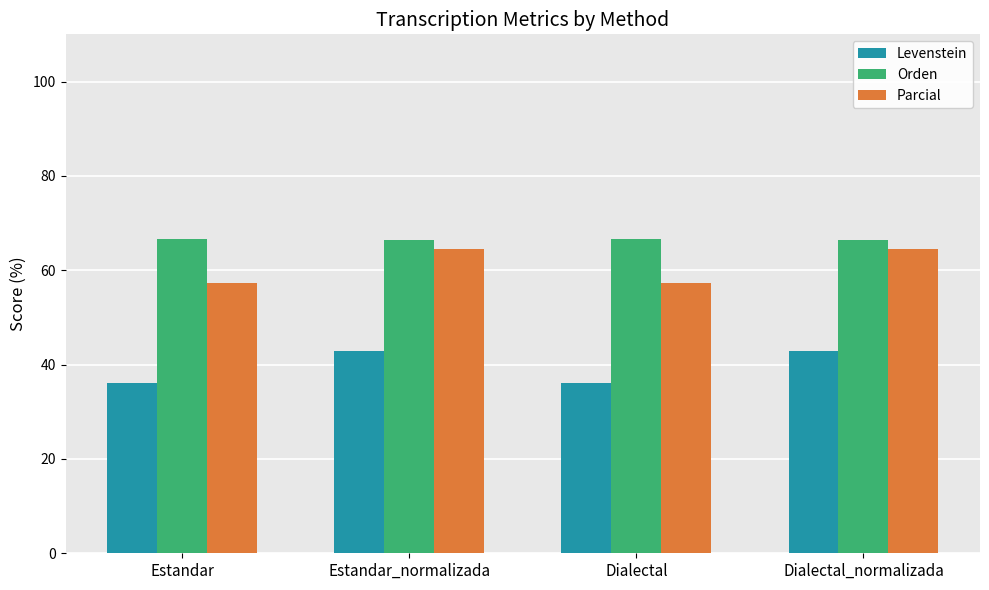

What position from the left is Estandar?

1